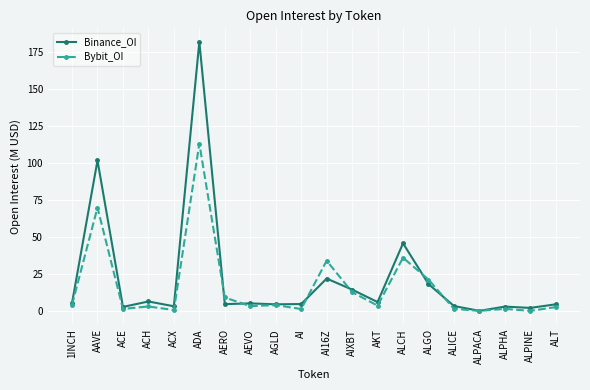

True or false: Binance_OI and Bybit_OI cross at least once.

True